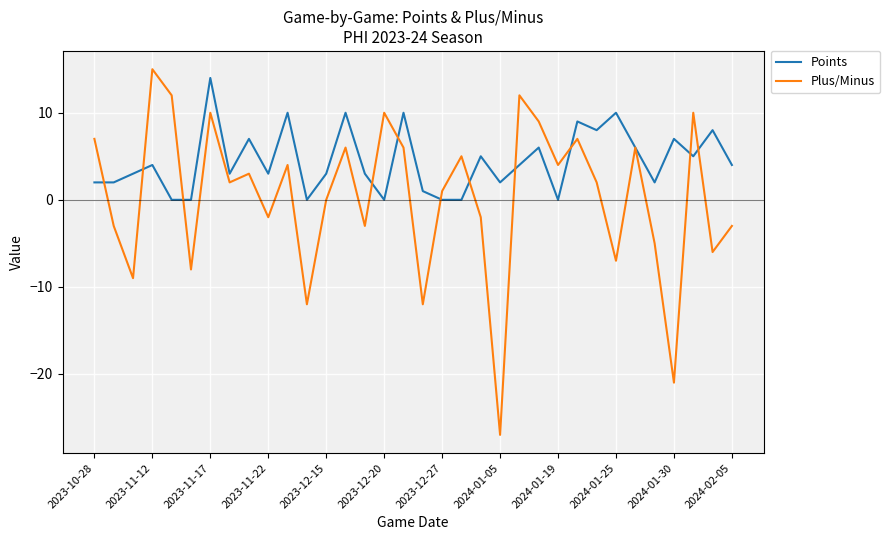

What is the smallest value displayed?

-27